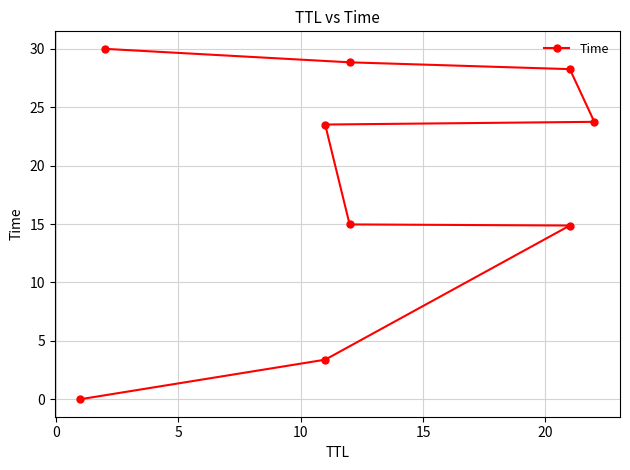

How many values are below 23?

4